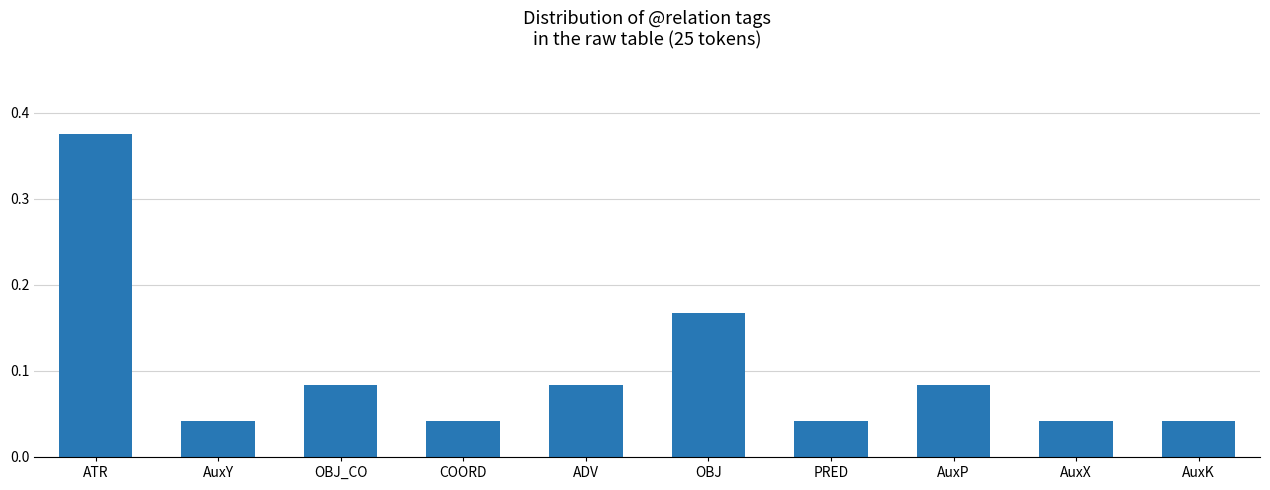

Is it true that the value at AuxX is 0.1?

False